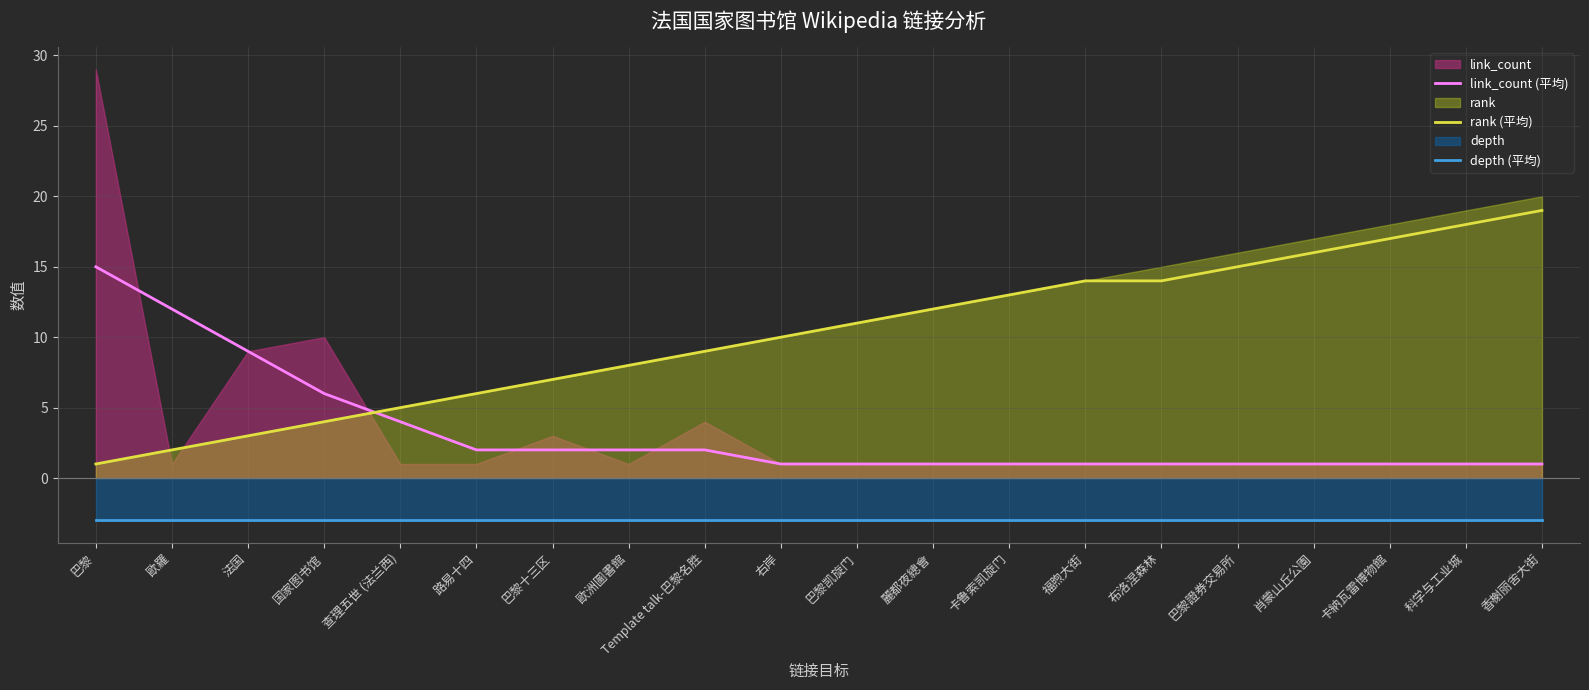

What is the total value across all series at 福煦大街?

12